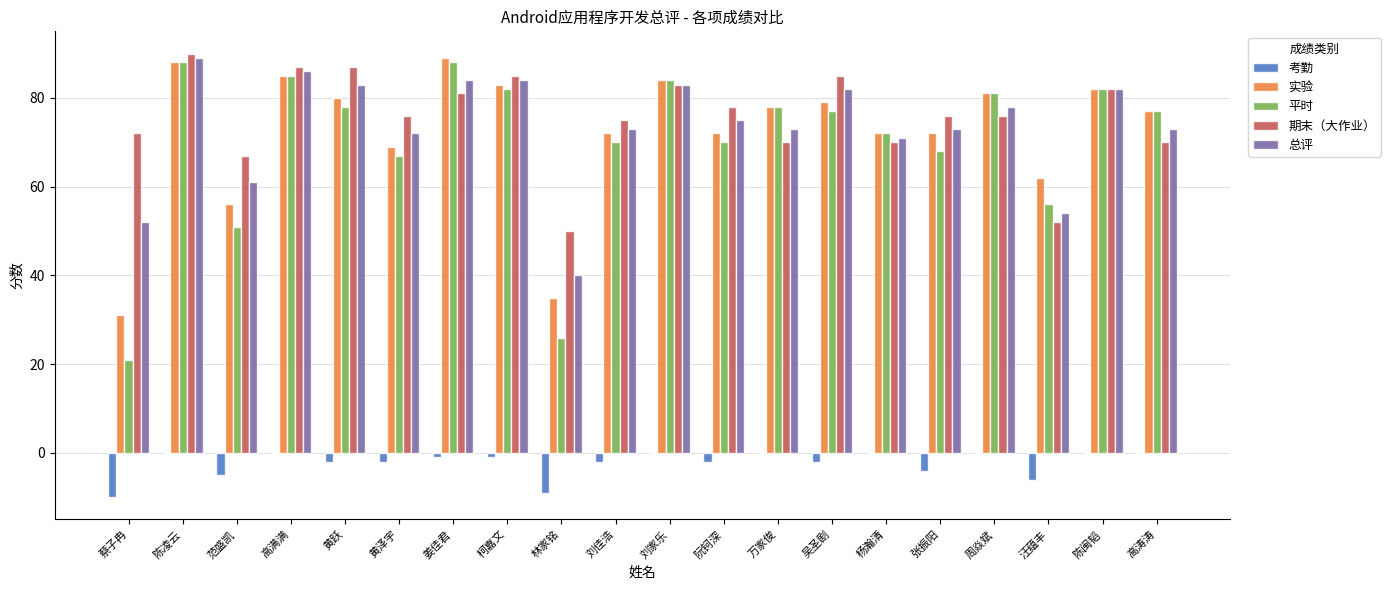

The 总评 series shows 54 at 汪蕴丰. True or false?

True